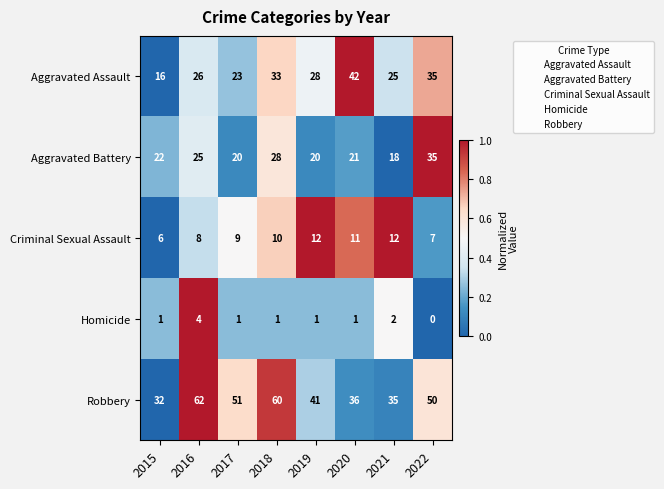

What is the difference between the Robbery values at 2020 and 2018?

24